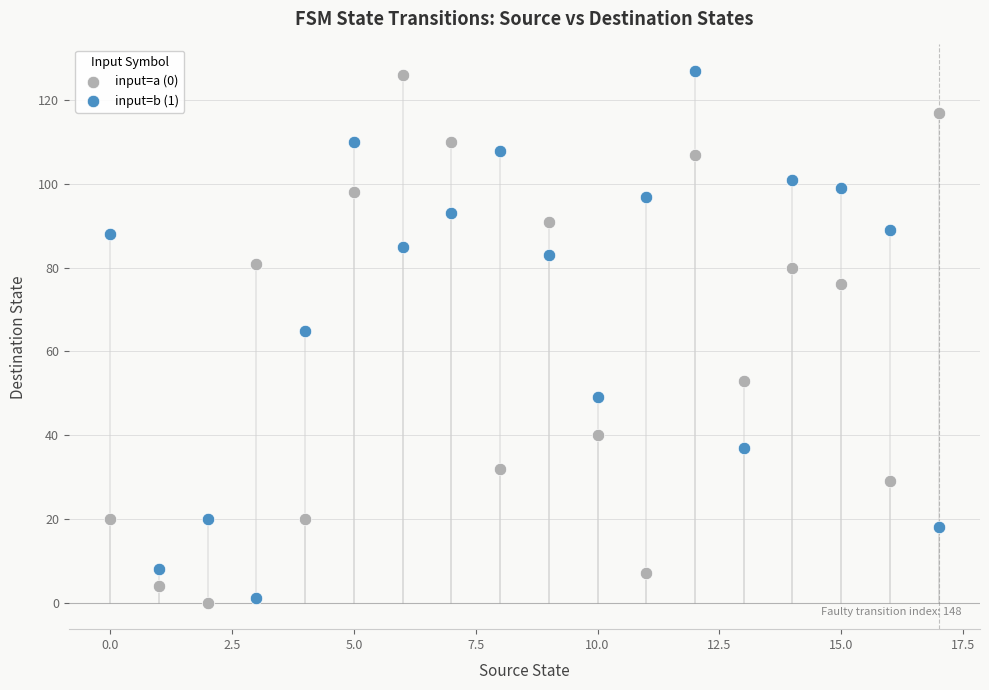

Across all series, what Y value is closest to 63?

65